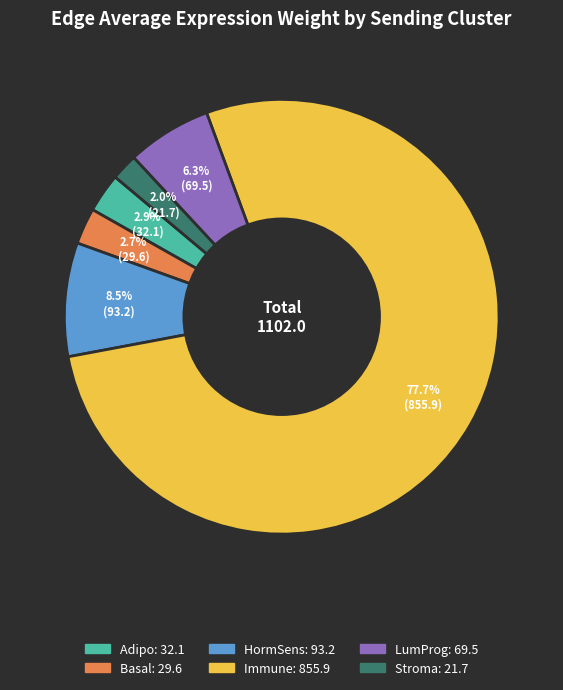

What is the largest slice in the pie chart?

Immune